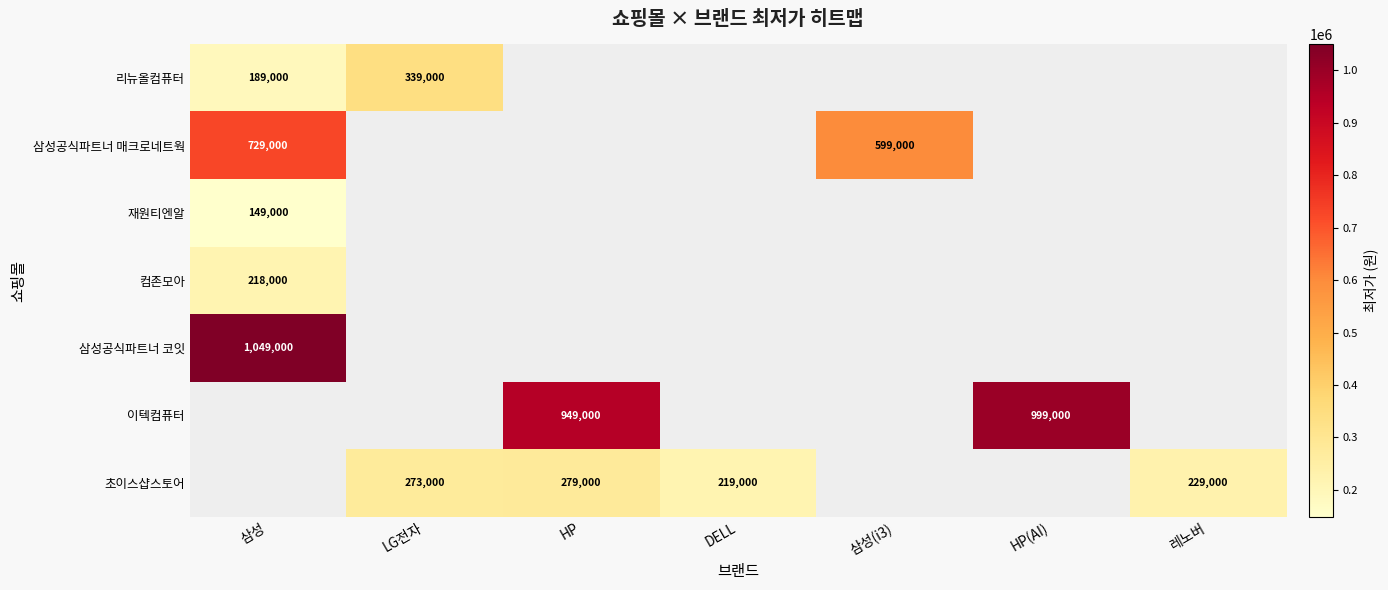

The 초이스샵스토어 series shows 383955 at HP. True or false?

False